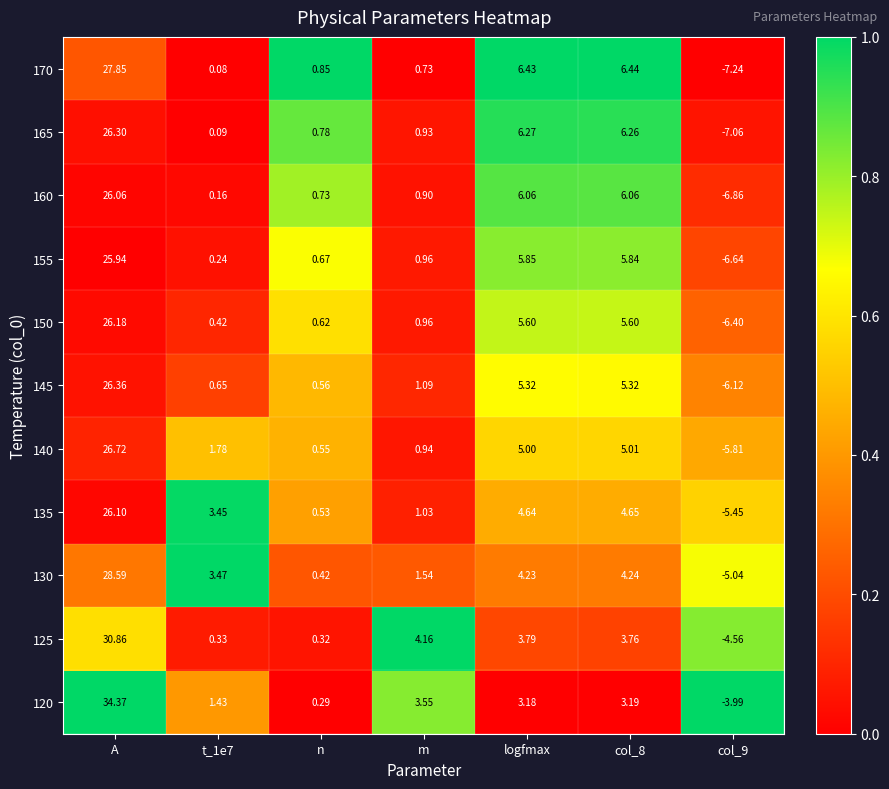

Where is 165 nearest to the value 9?

logfmax